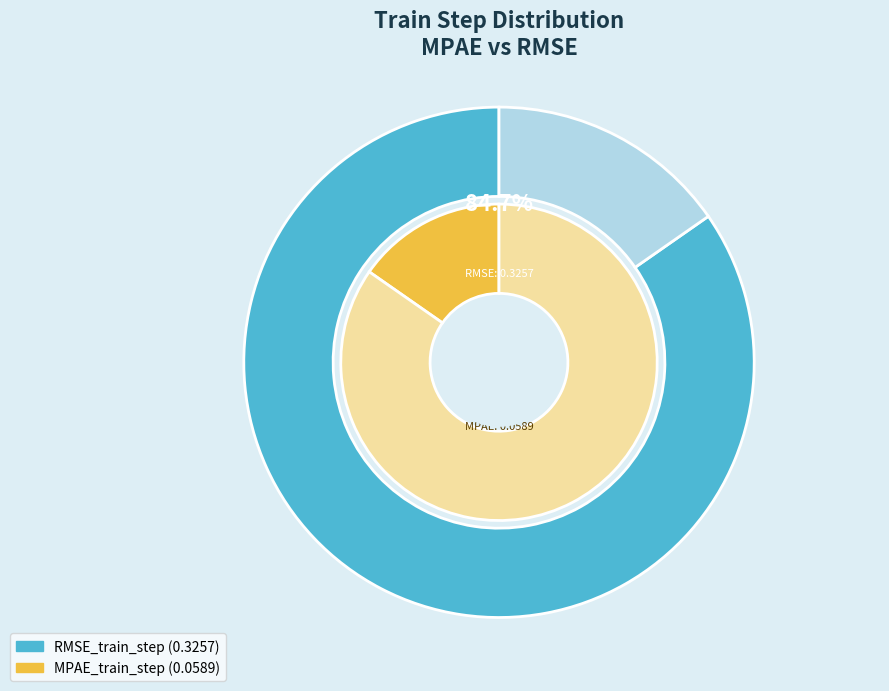

Count the number of slices in the pie.

2